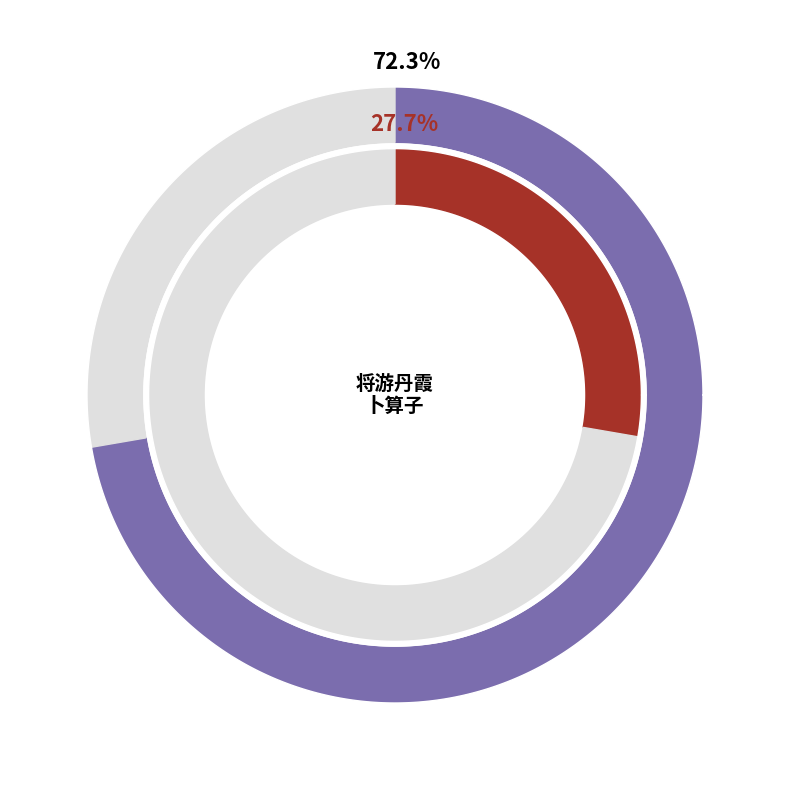

What percentage is the 将游丹霞由相江进艇夜泊仁化江石 slice, to the nearest percent?

72%